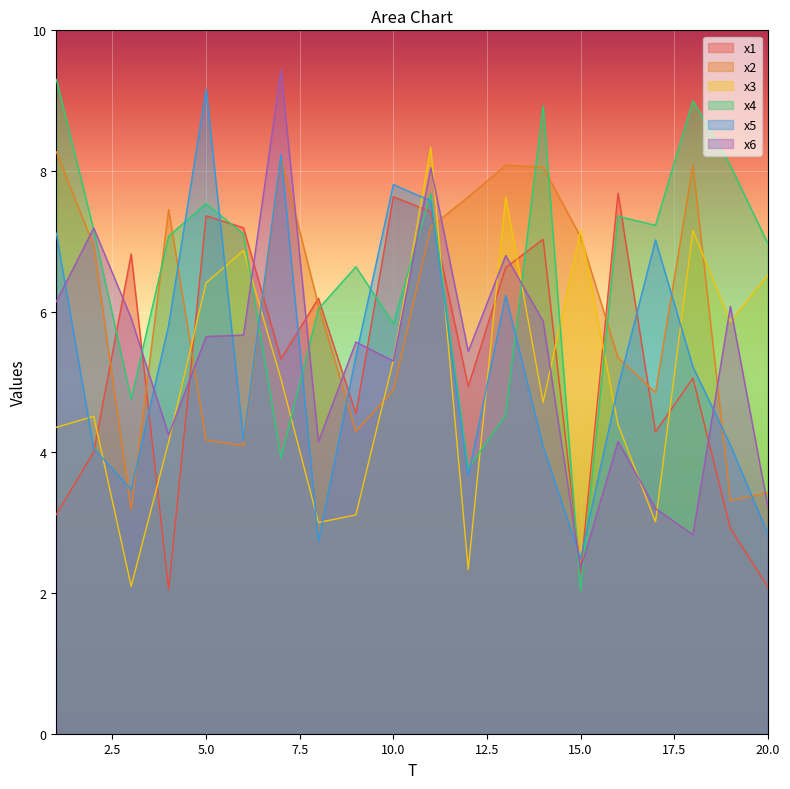

Which series has the largest total across all categories?

x4